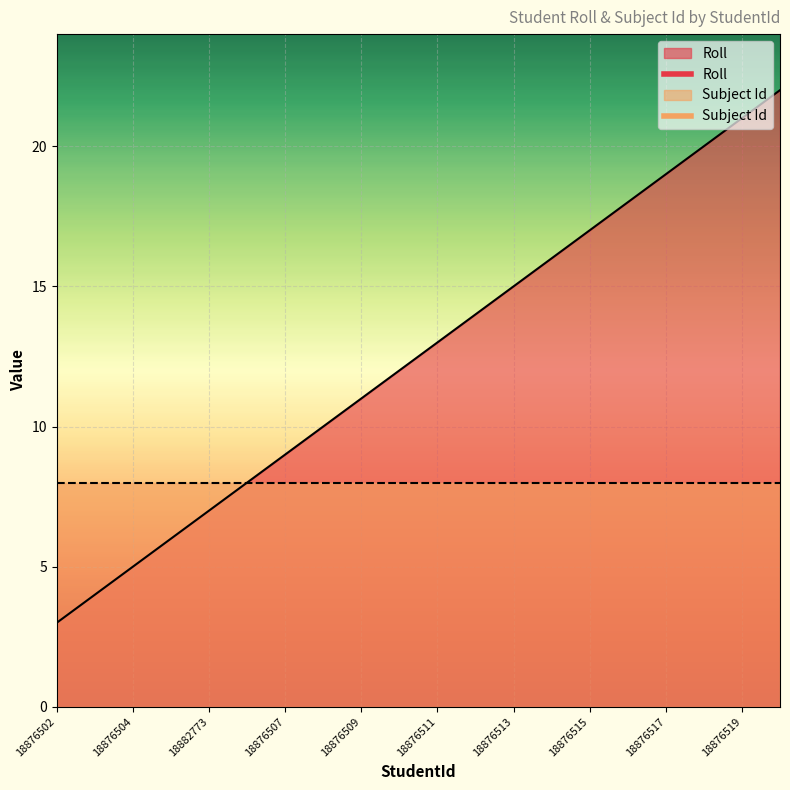

Between 18876508 and 18876515, which is larger?

18876515